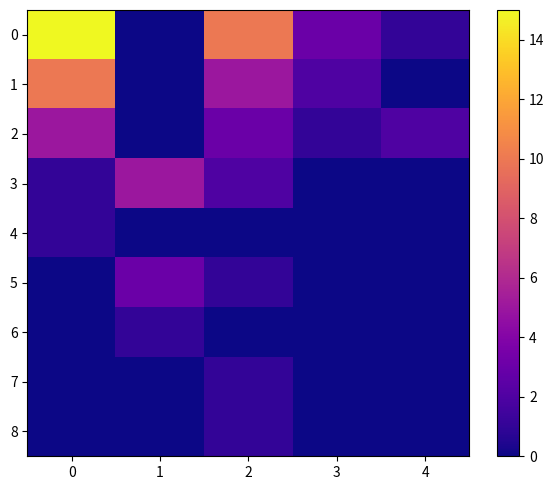

What is the spread (max minus min) of values at 0?

15